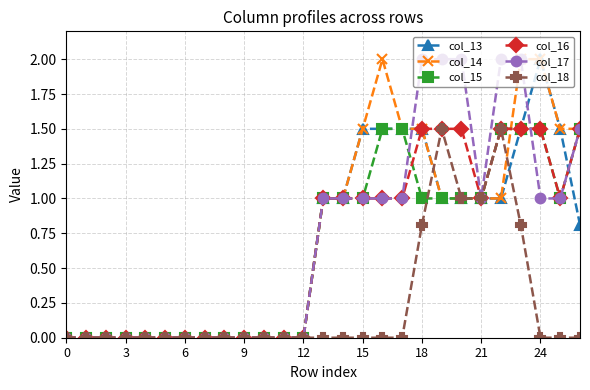

How many data points in col_17 are less than 1?

13